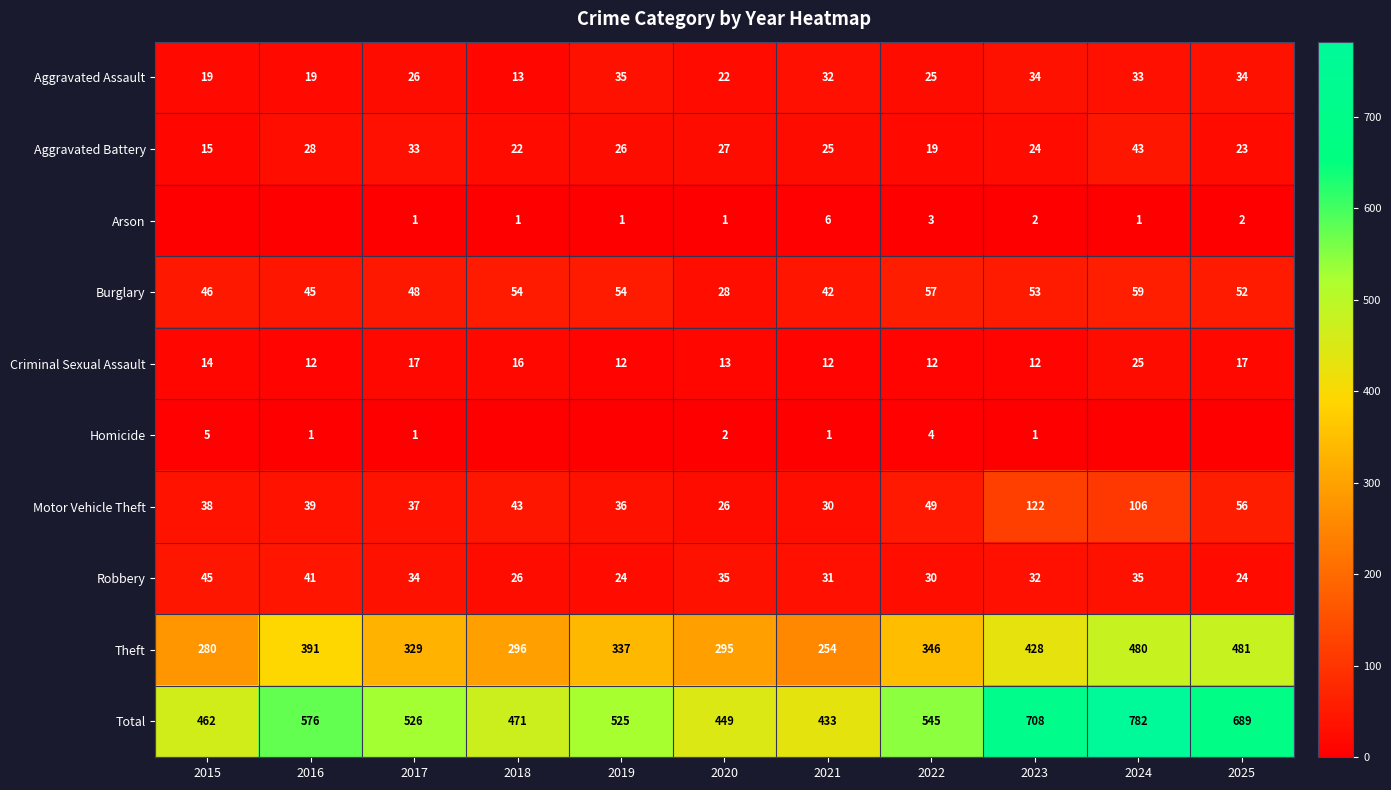

What is the spread (max minus min) of values at 2023?

707